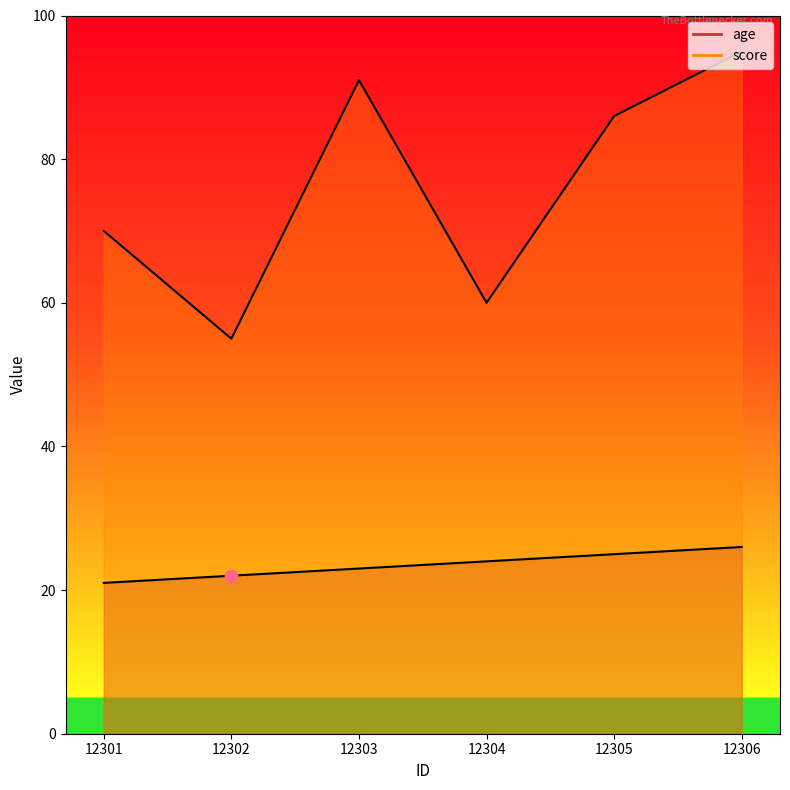

Which series has the largest total across all categories?

score